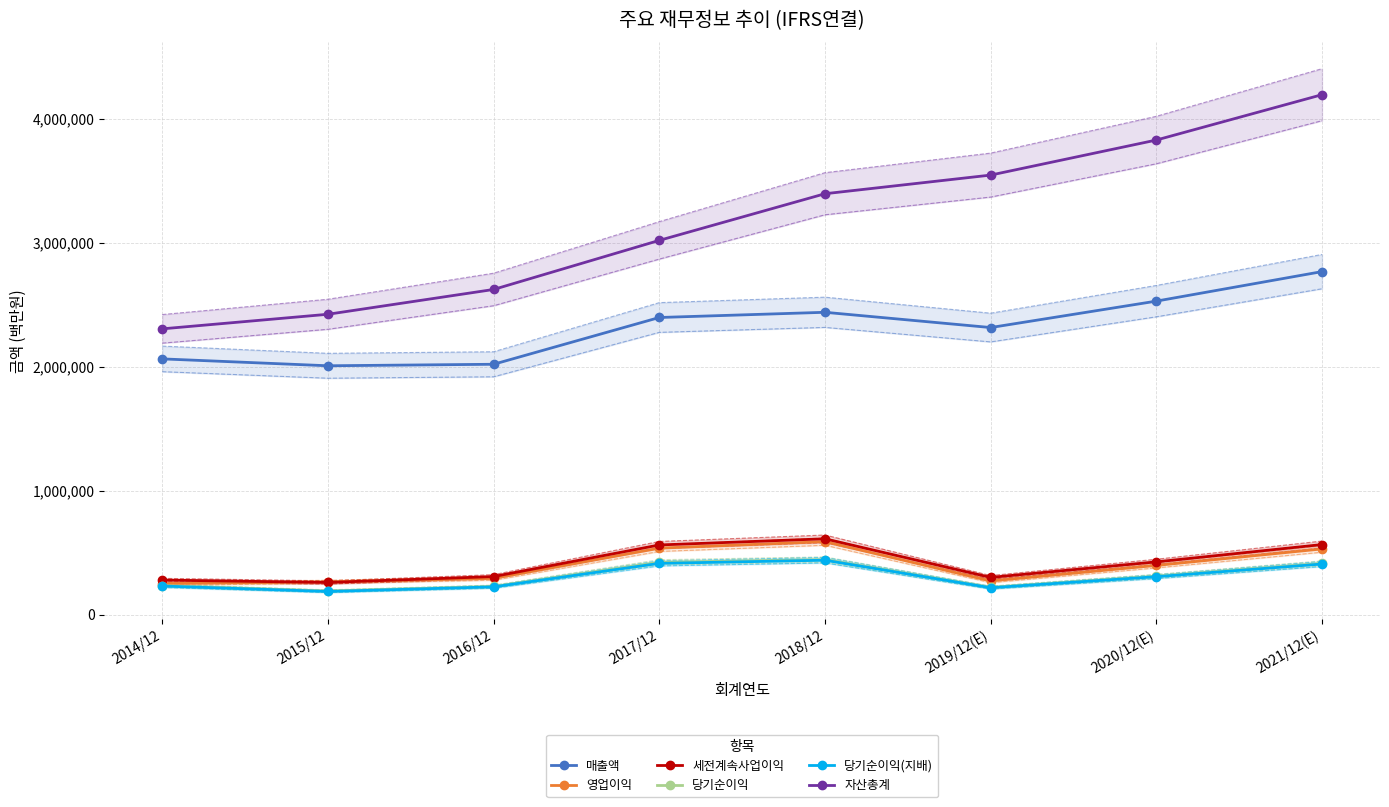

How many interior local peaks does the 당기순이익 series have?

1